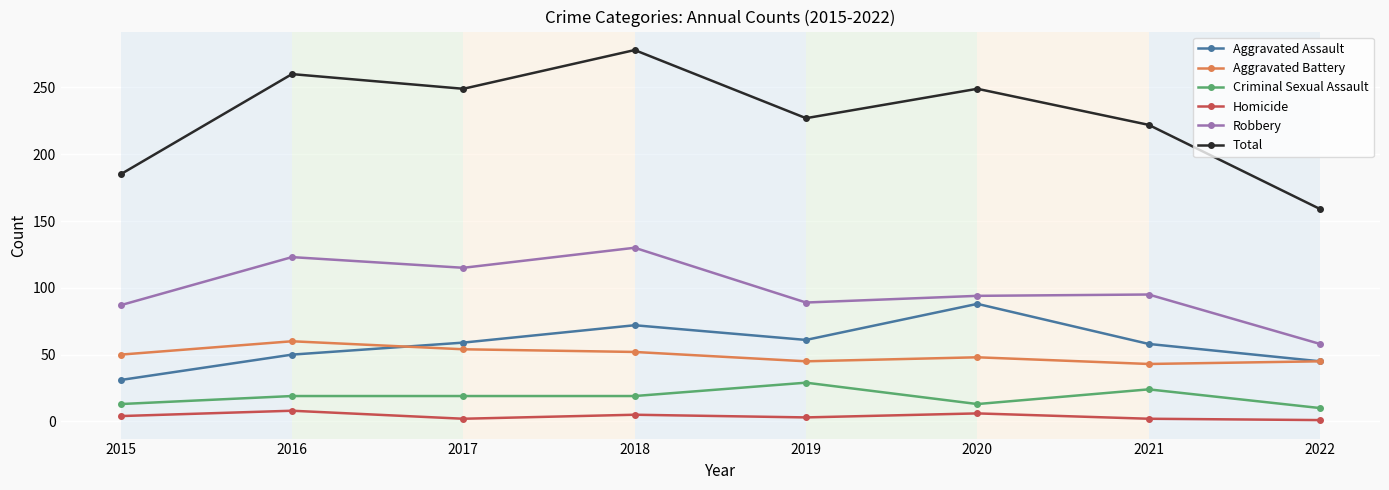

What is the smallest value displayed?

1